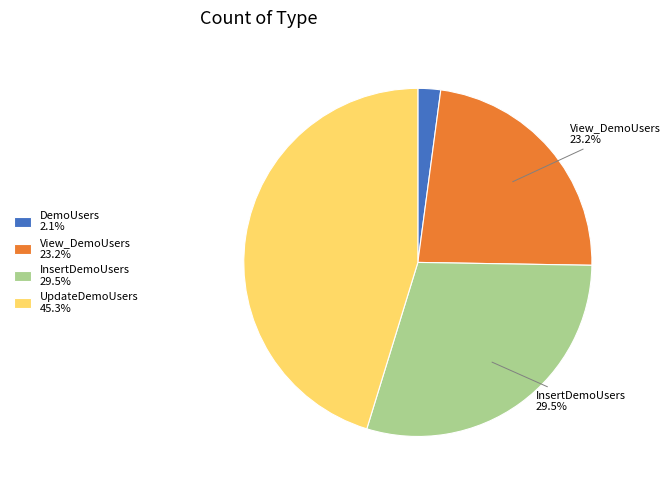

Is there a majority slice in this chart?

No